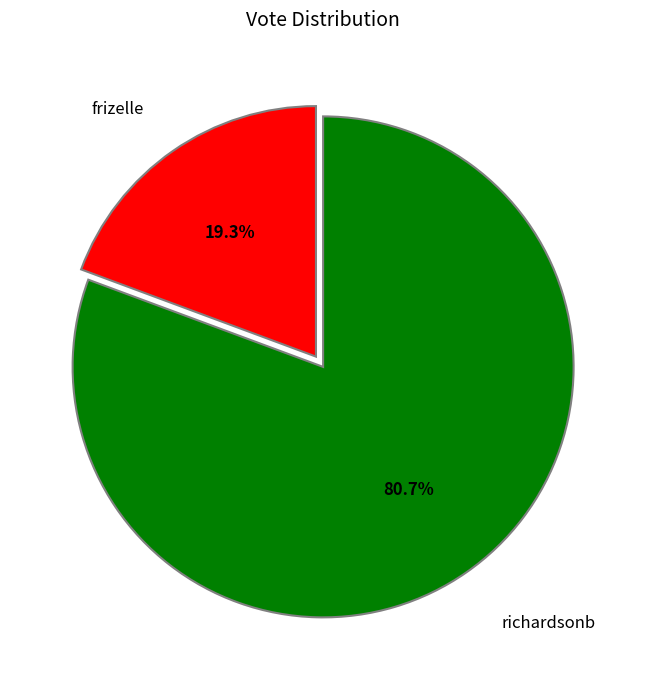

Between richardsonb and frizelle, which is larger?

richardsonb